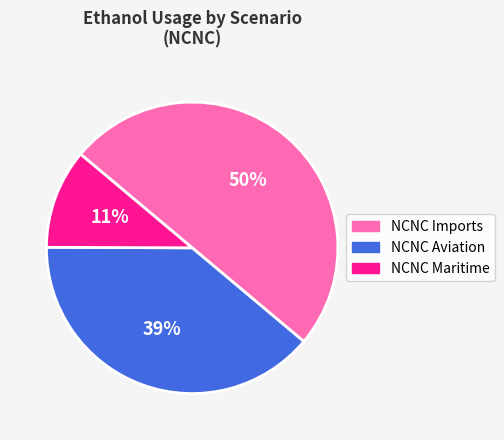

How many segments does this pie chart have?

3